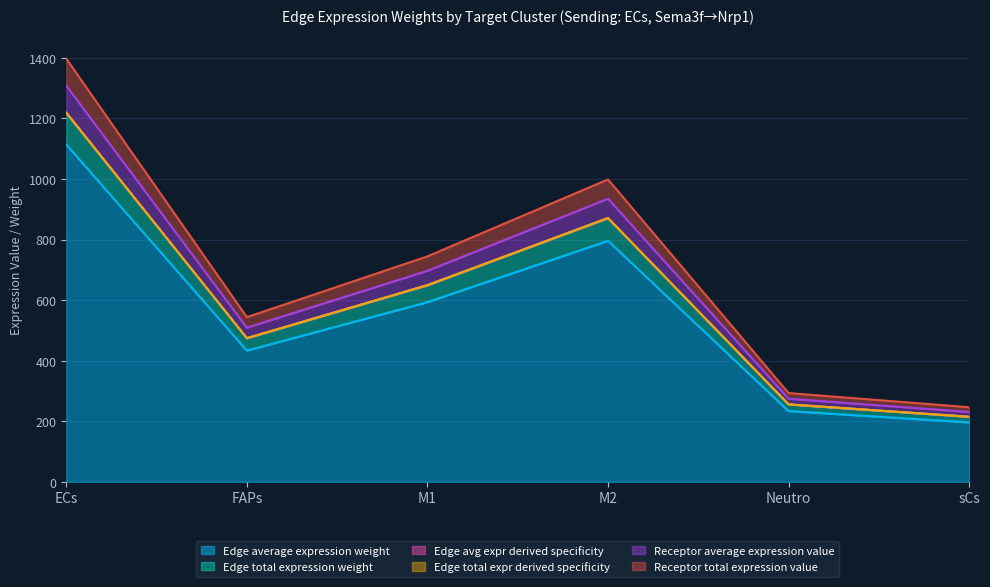

Where does the Edge average expression weight series first go above 649?

ECs